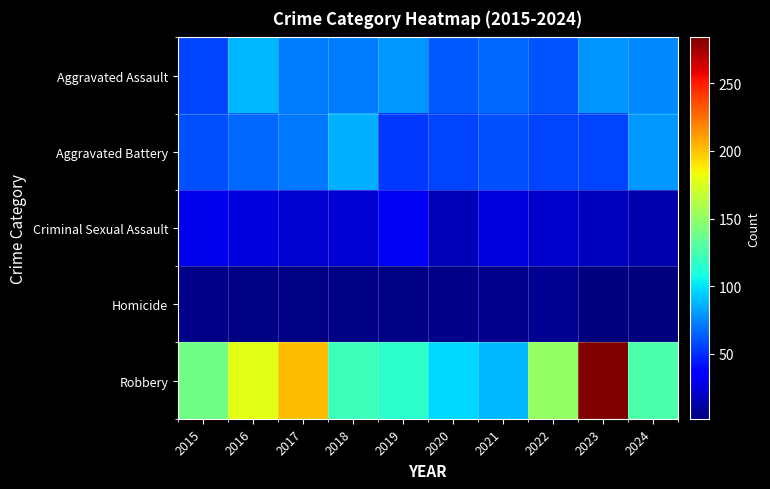

Reading left to right, list all the values displayed in this chart.

Aggravated Assault: 2015=56	2016=88	2017=72	2018=72	2019=80	2020=62	2021=66	2022=61	2023=79	2024=75
Aggravated Battery: 2015=60	2016=66	2017=71	2018=86	2019=53	2020=57	2021=60	2022=56	2023=56	2024=80
Criminal Sexual Assault: 2015=29	2016=26	2017=22	2018=24	2019=31	2020=16	2021=26	2022=21	2023=18	2024=15
Homicide: 2015=5	2016=4	2017=4	2018=4	2019=4	2020=5	2021=6	2022=7	2023=3	2024=2
Robbery: 2015=139	2016=178	2017=202	2018=121	2019=116	2020=97	2021=88	2022=151	2023=284	2024=127